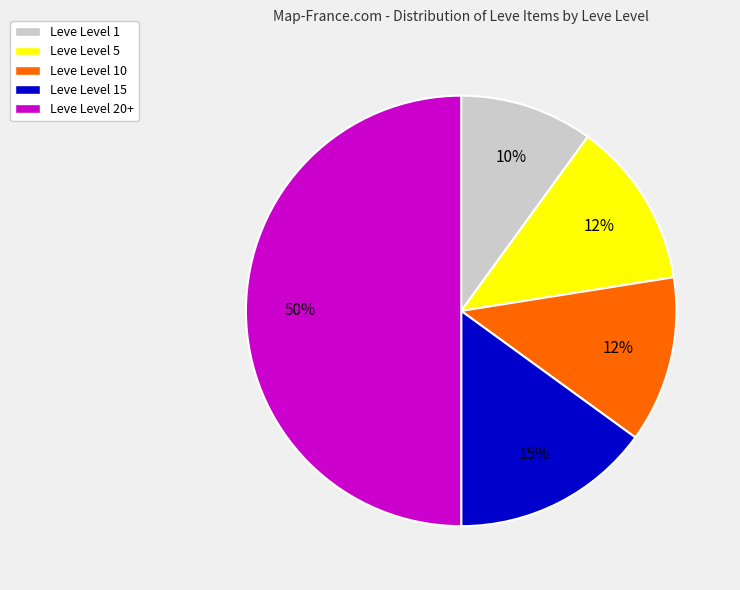

What is the largest slice in the pie chart?

Leve Level 20+